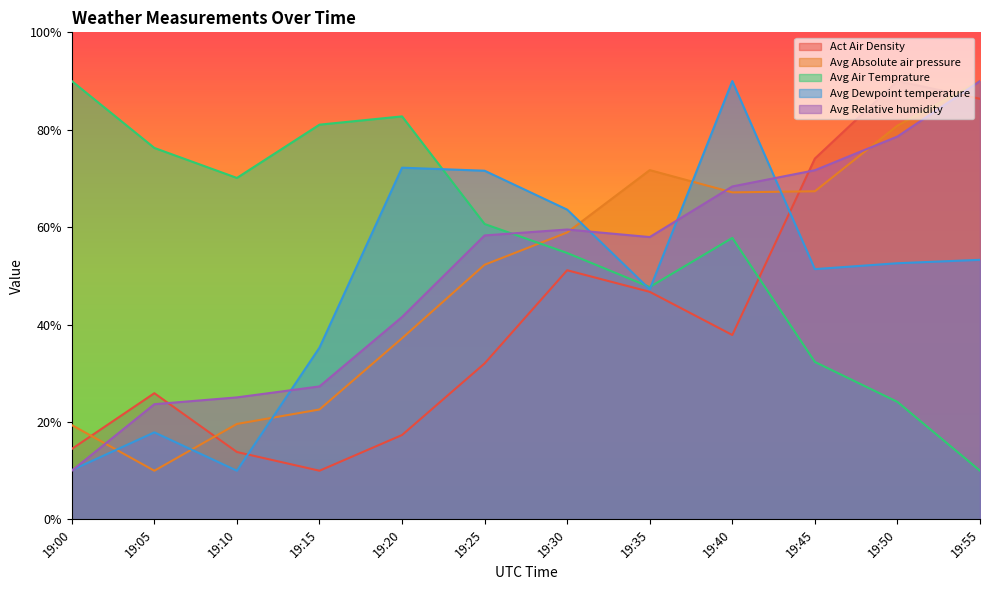

Reading left to right, list all the values displayed in this chart.

Act Air Density: 19:00=14.5	19:05=25.9	19:10=13.8	19:15=10.0	19:20=17.3	19:25=32.0	19:30=51.2	19:35=46.7	19:40=37.9	19:45=74.1	19:50=90.0	19:55=86.4
Avg Absolute air pressure: 19:00=19.4	19:05=10.0	19:10=19.6	19:15=22.6	19:20=37.2	19:25=52.3	19:30=58.9	19:35=71.7	19:40=67.1	19:45=67.4	19:50=80.9	19:55=90.0
Avg Air Temprature: 19:00=90.0	19:05=76.3	19:10=70.1	19:15=81.0	19:20=82.7	19:25=60.6	19:30=54.7	19:35=47.7	19:40=57.8	19:45=32.3	19:50=24.1	19:55=10.0
Avg Dewpoint temperature: 19:00=10.1	19:05=17.9	19:10=10.0	19:15=35.3	19:20=72.2	19:25=71.6	19:30=63.6	19:35=47.2	19:40=90.0	19:45=51.4	19:50=52.6	19:55=53.3
Avg Relative humidity: 19:00=10.0	19:05=23.7	19:10=25.1	19:15=27.3	19:20=41.6	19:25=58.3	19:30=59.5	19:35=58.0	19:40=68.4	19:45=71.7	19:50=78.6	19:55=90.0